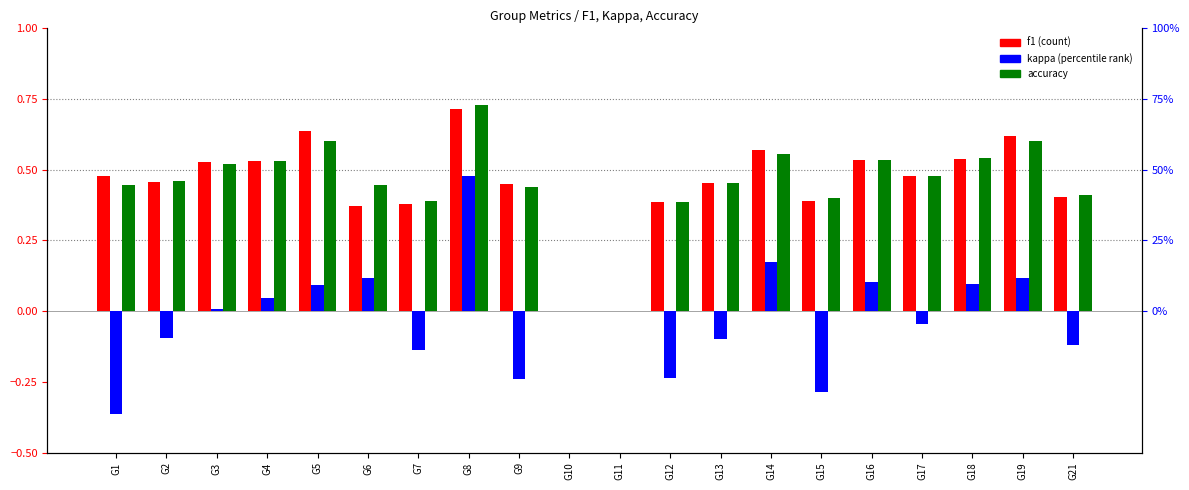

Rank the series by their maximum value, from lowest to highest.

kappa, f1, accuracy